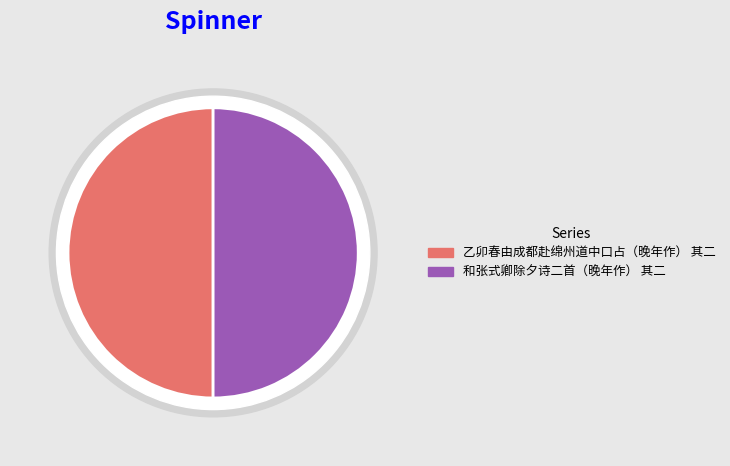

Approximately how many times larger is the value at 乙卯春由成都赴绵州道中口占（晚年作） 其二 compared to 和张式卿除夕诗二首（晚年作） 其二?

1.0